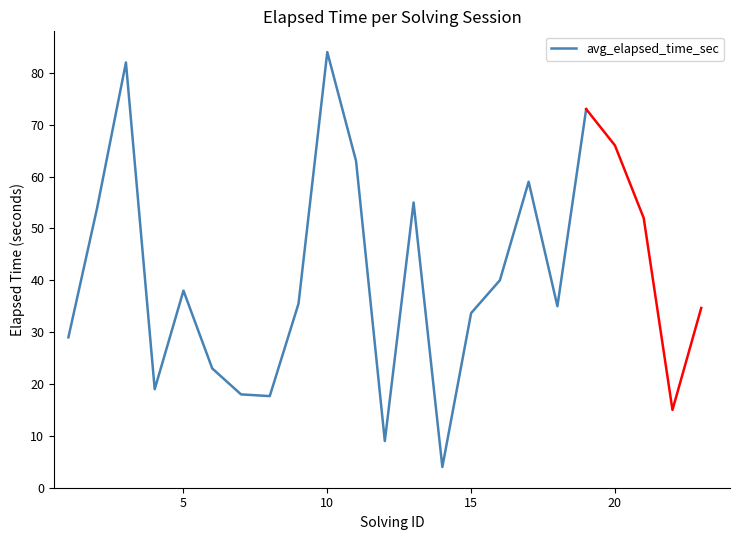

True or false: avg_elapsed_time_sec has a value of 33.7 at 15.

True